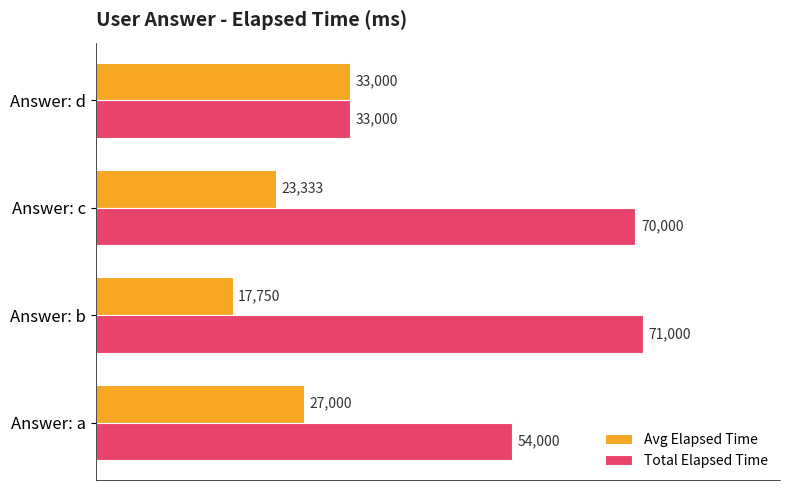

Which series has the largest total across all categories?

Total Elapsed Time